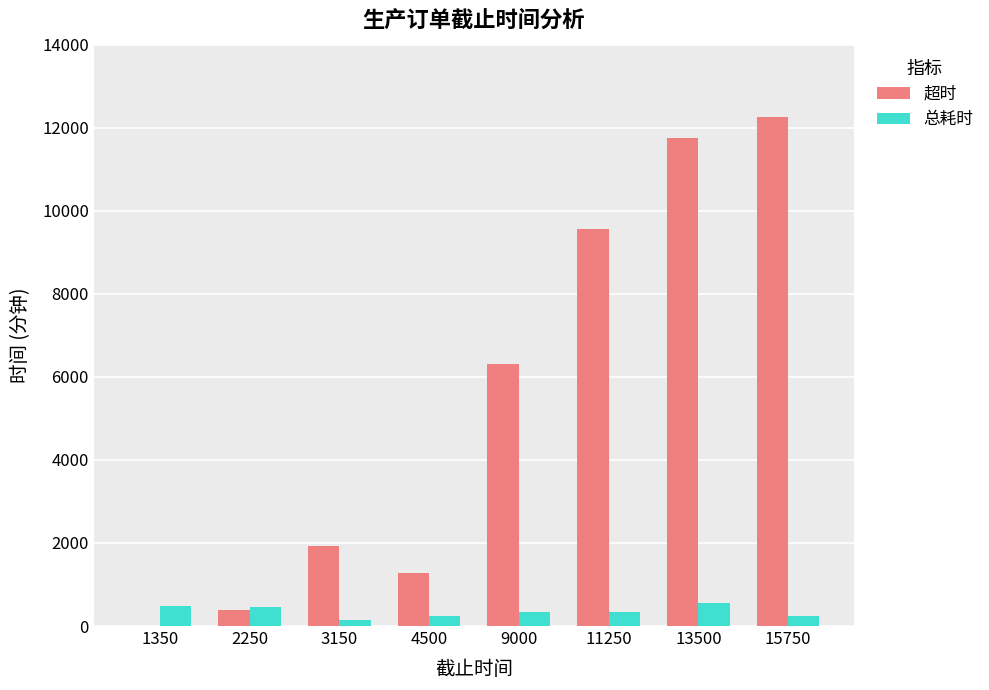

How many values in 超时 are above zero?

7